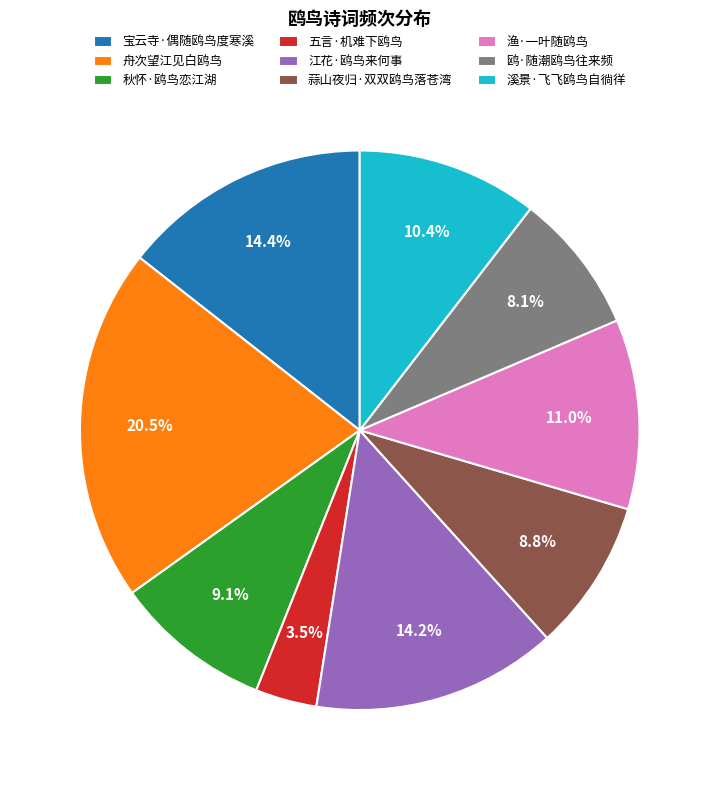

Is it true that 宝云寺·偶随鸥鸟度寒溪 is 1% of the pie?

False